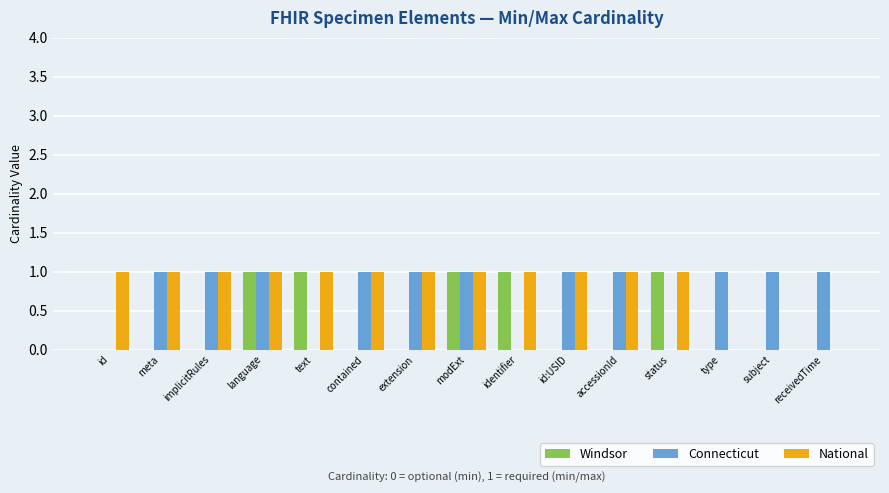

Is it true that National equals 0 at receivedTime?

True